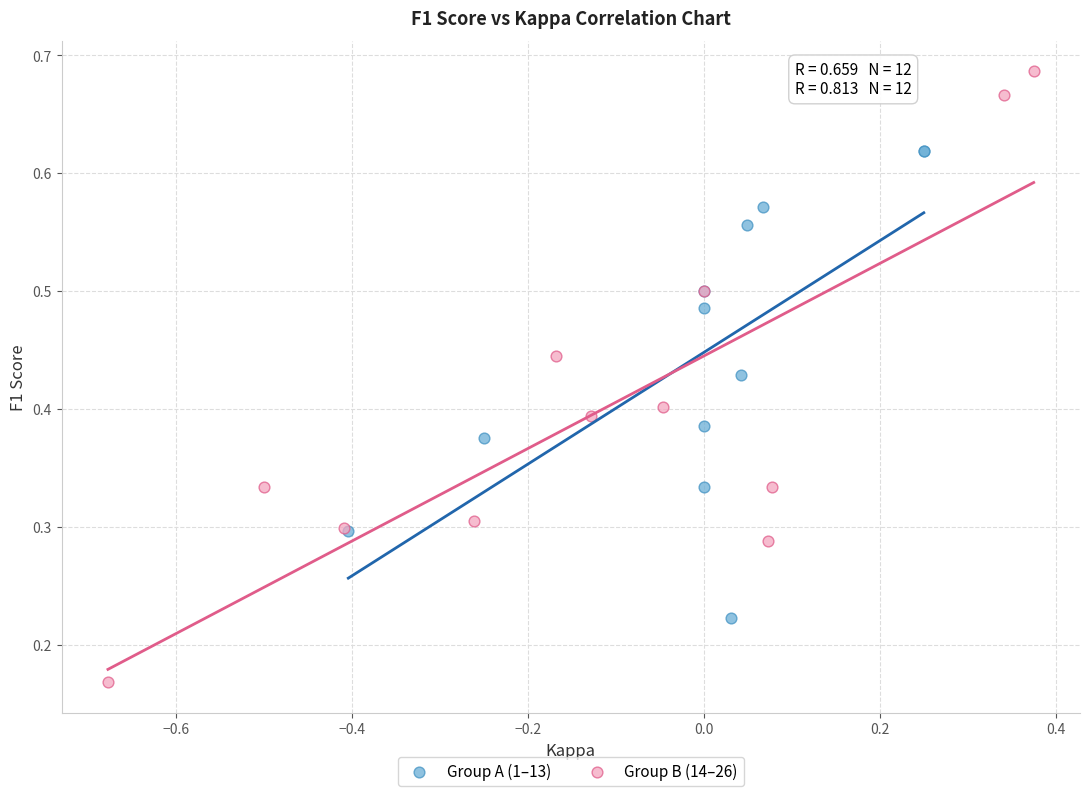

Which series has the largest Y range (max minus min)?

Group B (14–26)